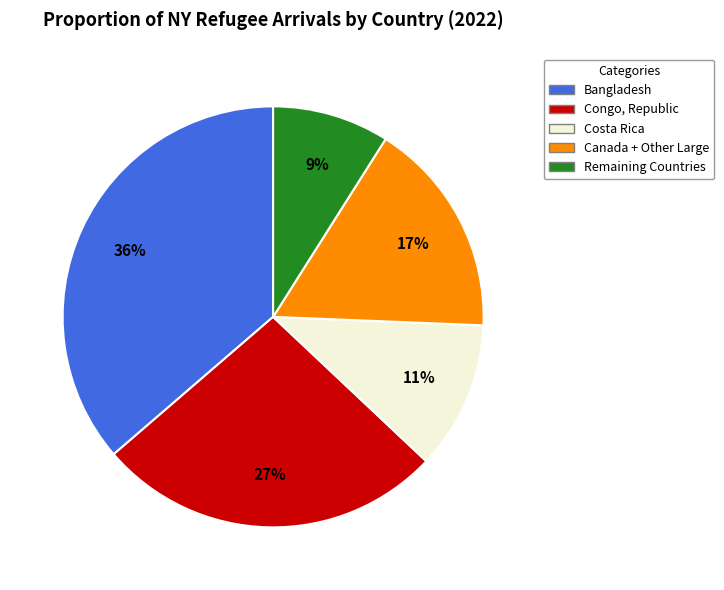

The Remaining Countries slice represents 21% of the pie. True or false?

False